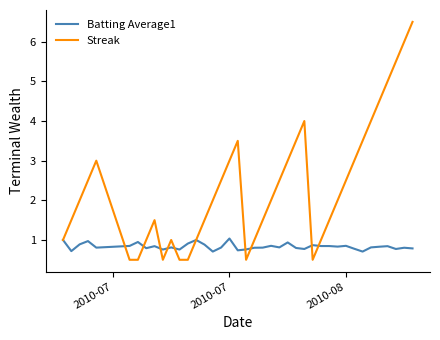

Rank the series by their average value, from highest to lowest.

Streak, Batting Average1